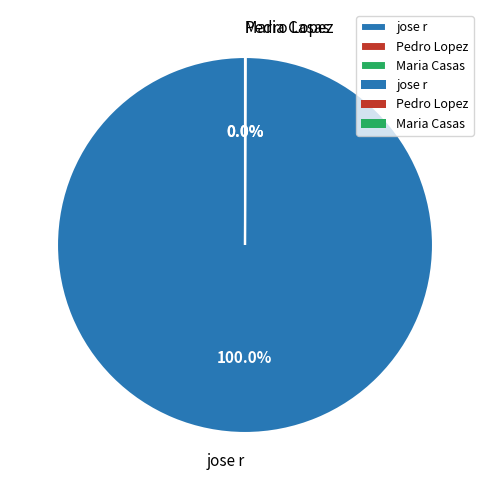

What percentage is the jose r slice, to the nearest percent?

100%